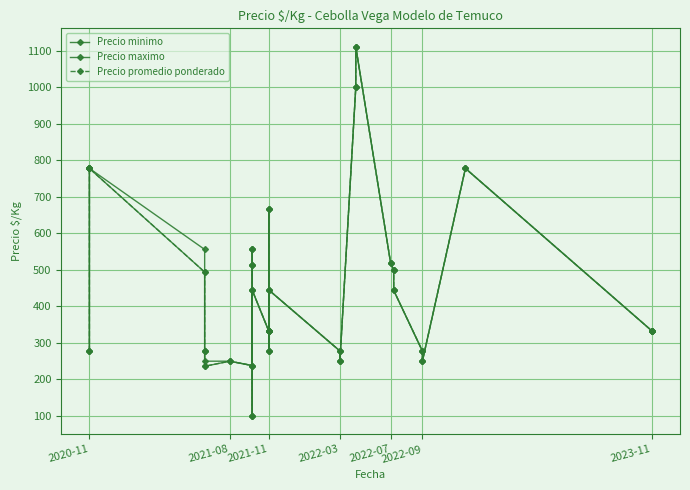

At how many categories does at least one series exceed 157?

28